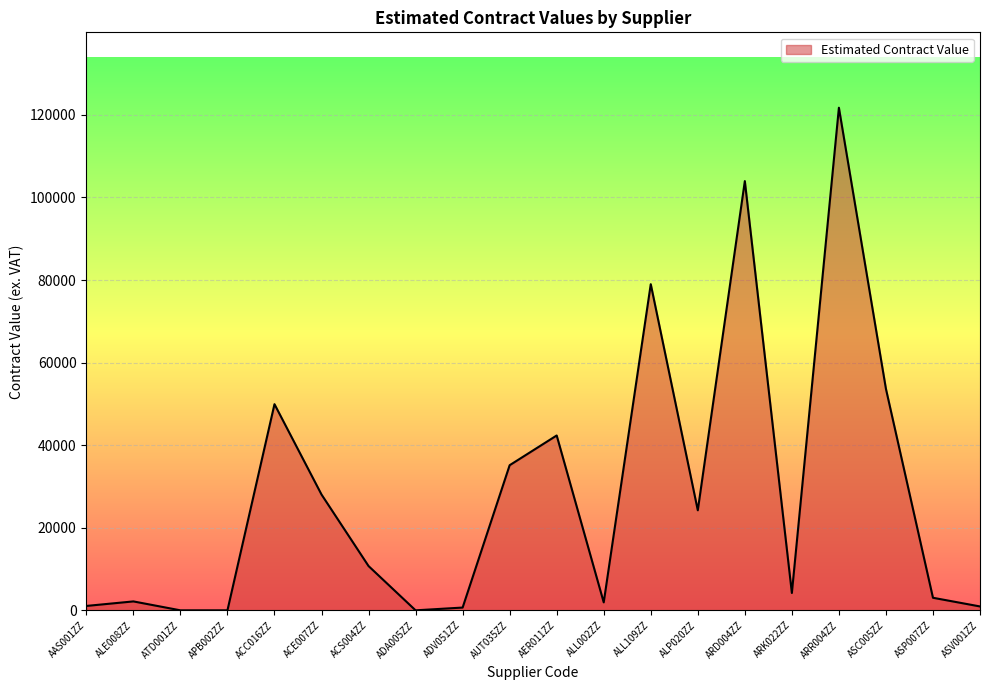

At which label is the value closest to 60866?

ASC005ZZ